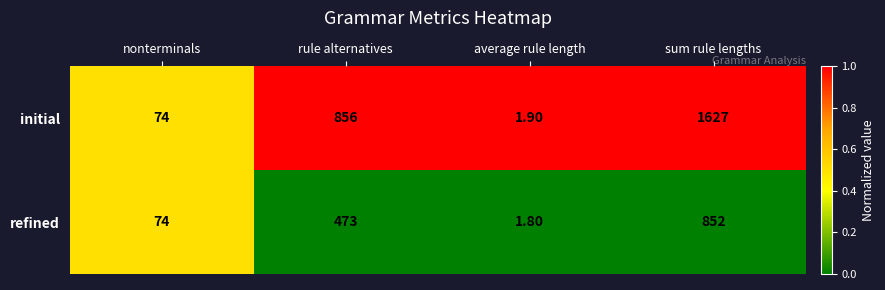

Rank the series by their average value, from highest to lowest.

initial, refined